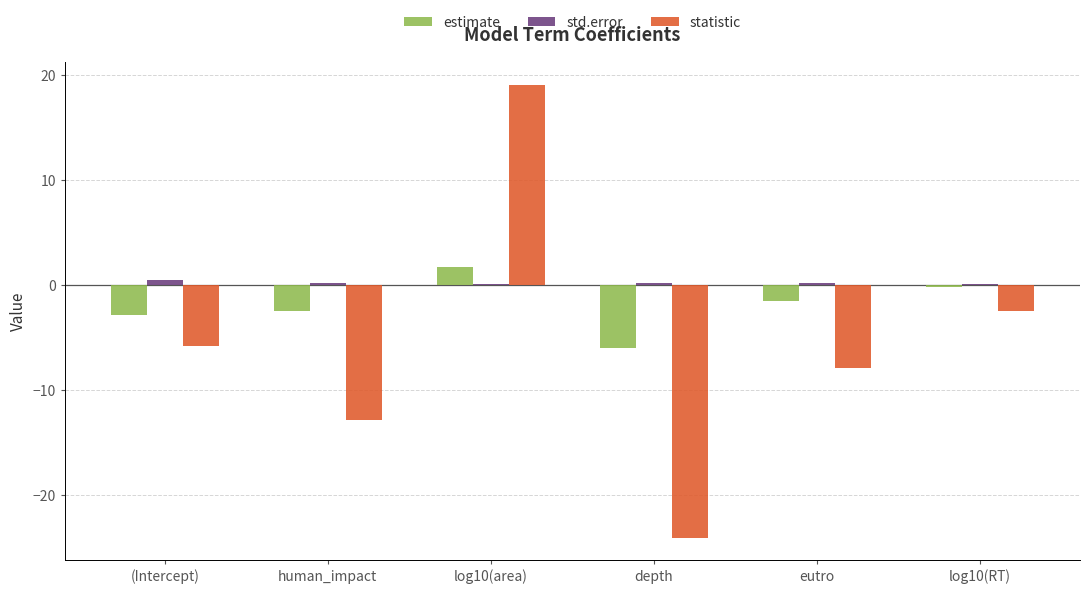

Where does the statistic series first go above -5?

log10(area)